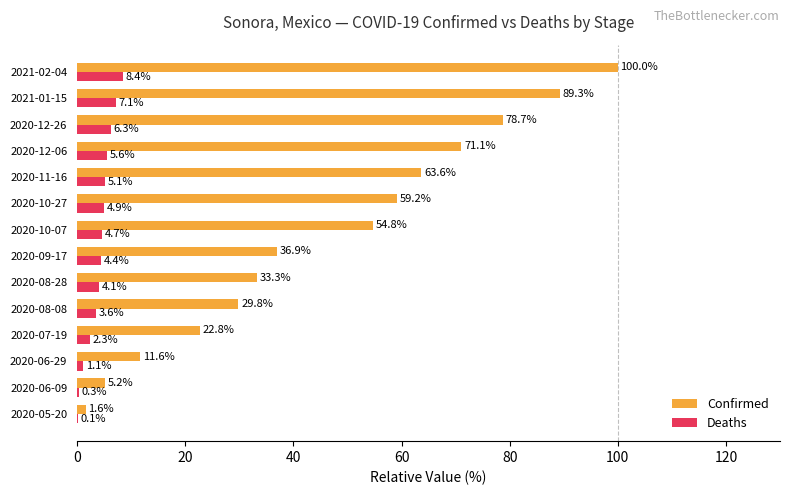

Which series changed the most between 2020-09-17 and 2021-02-04?

Confirmed